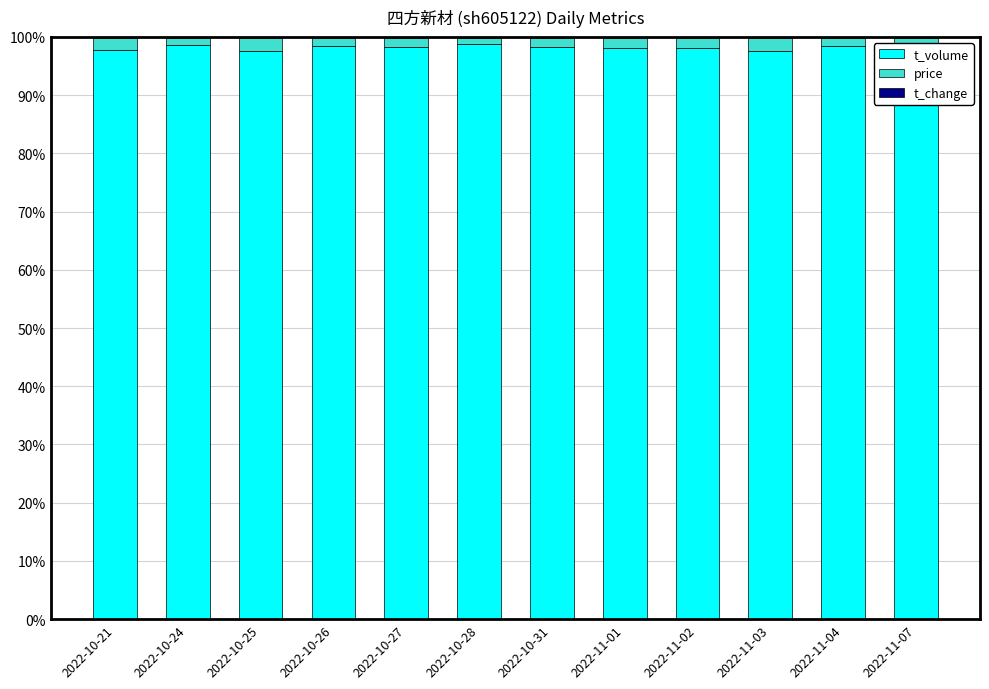

List the series in order of their peak value, highest first.

t_volume, price, t_change